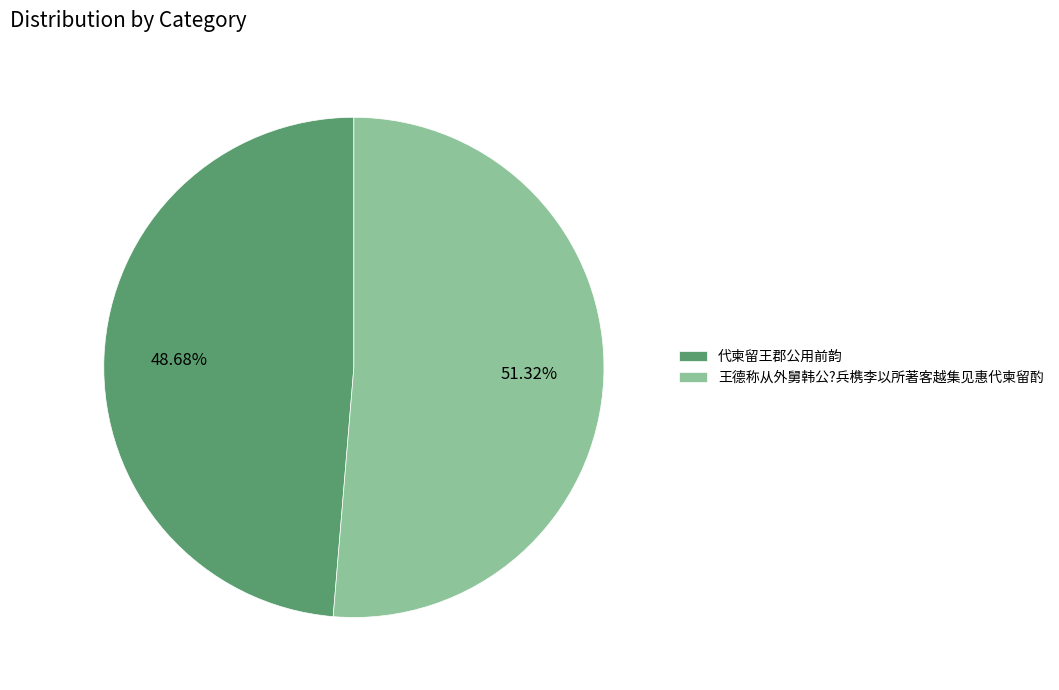

To the nearest percent, what is the difference between the largest and smallest slice percentages?

3%